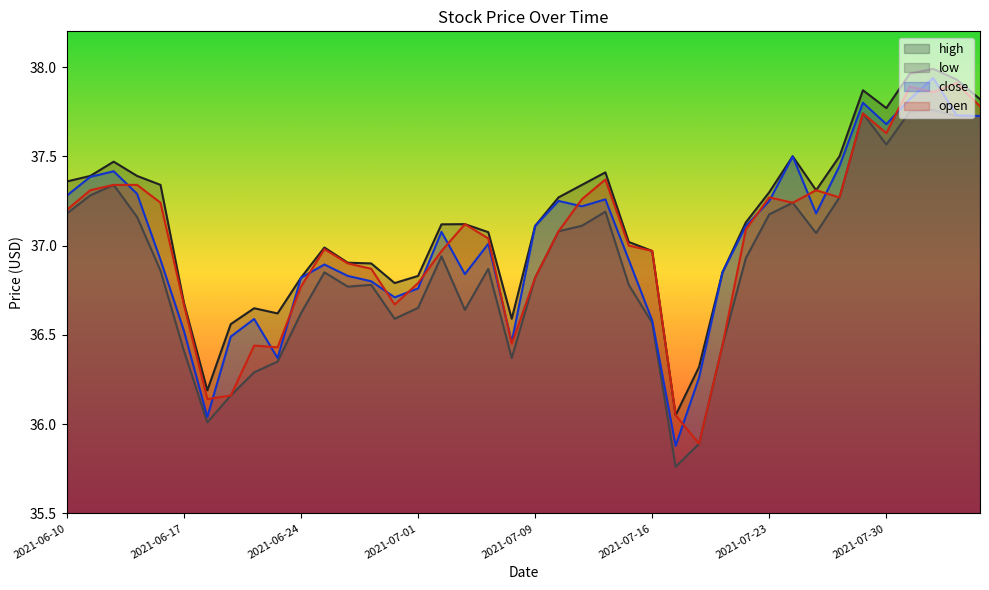

At which label does low reach its minimum?

2021-07-19